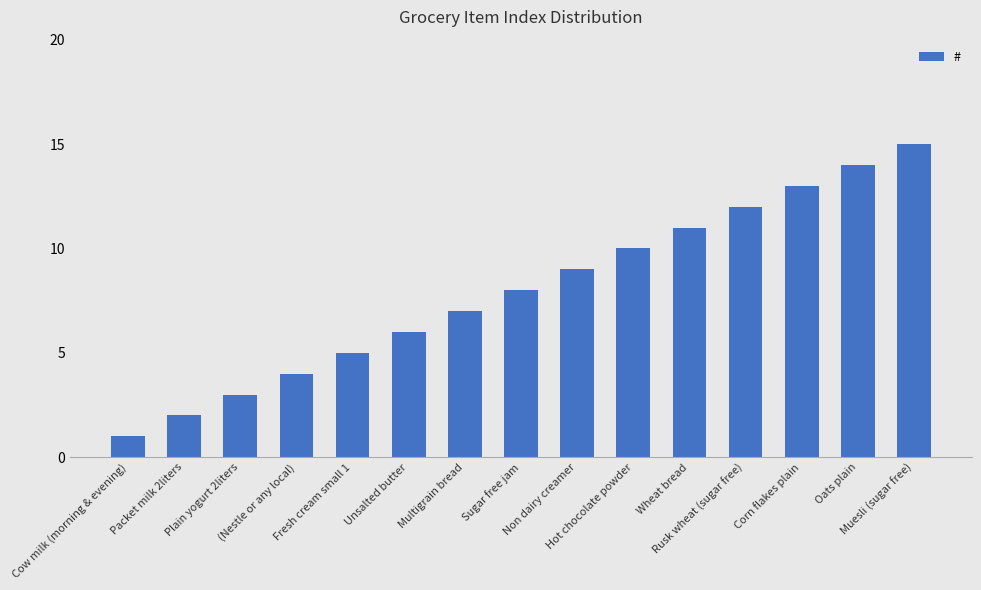

The chart shows a value of 3 at Oats plain. True or false?

False